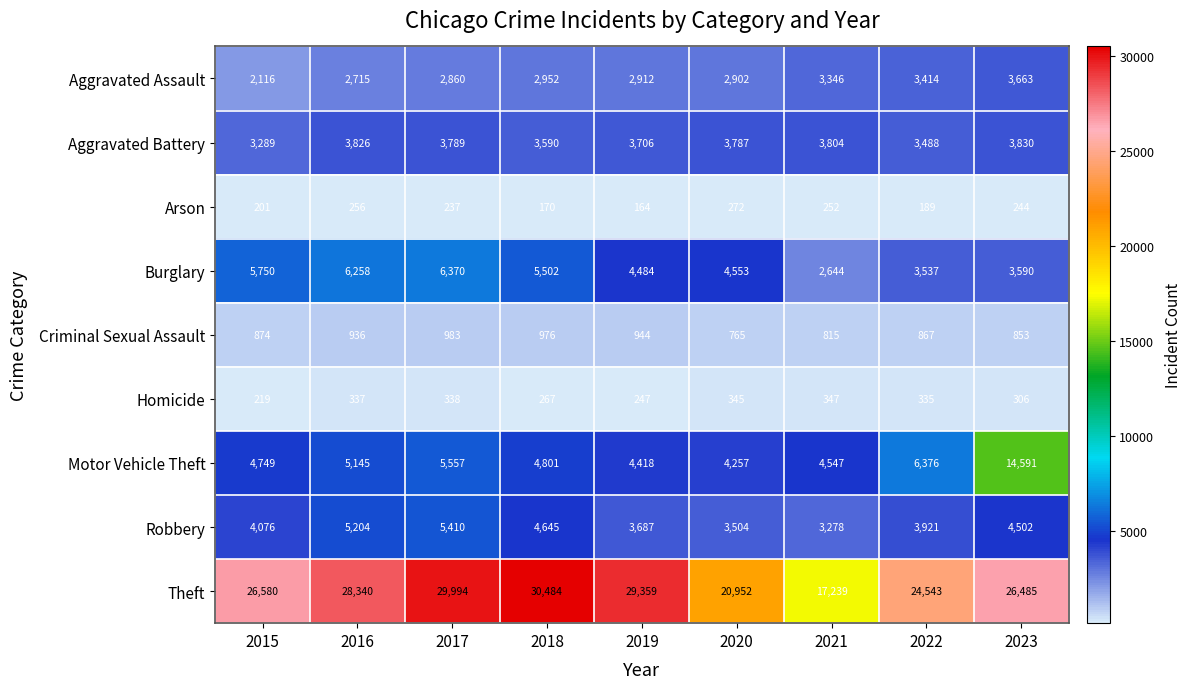

What is the difference between the Burglary values at 2016 and 2019?

1774